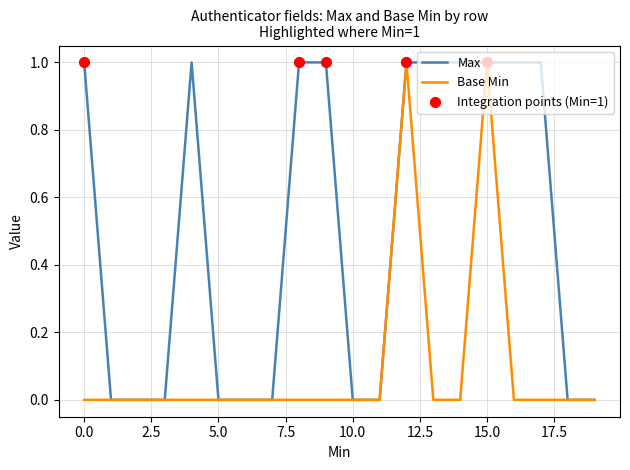

Which series has the largest total across all categories?

Max